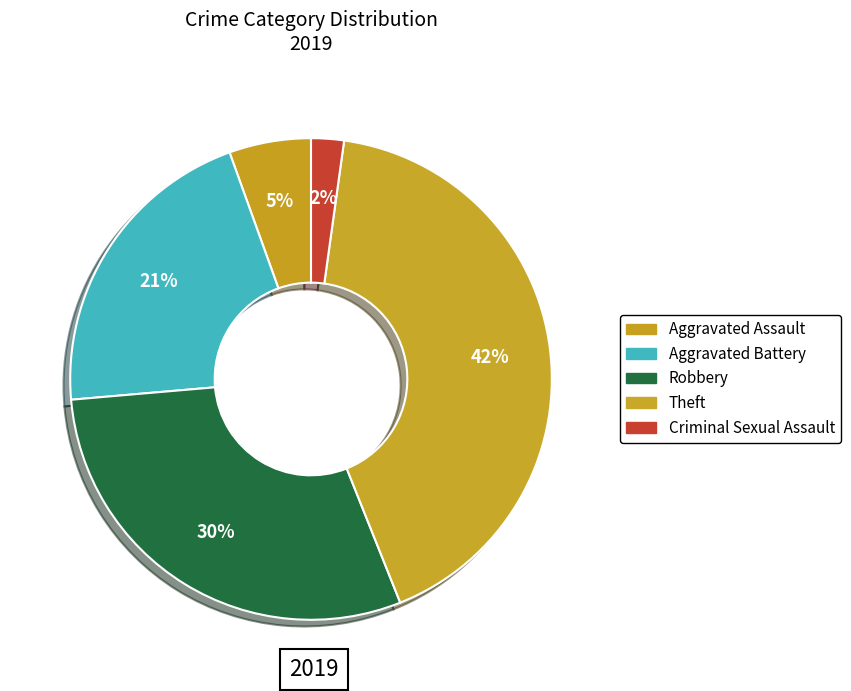

How many segments does this pie chart have?

5